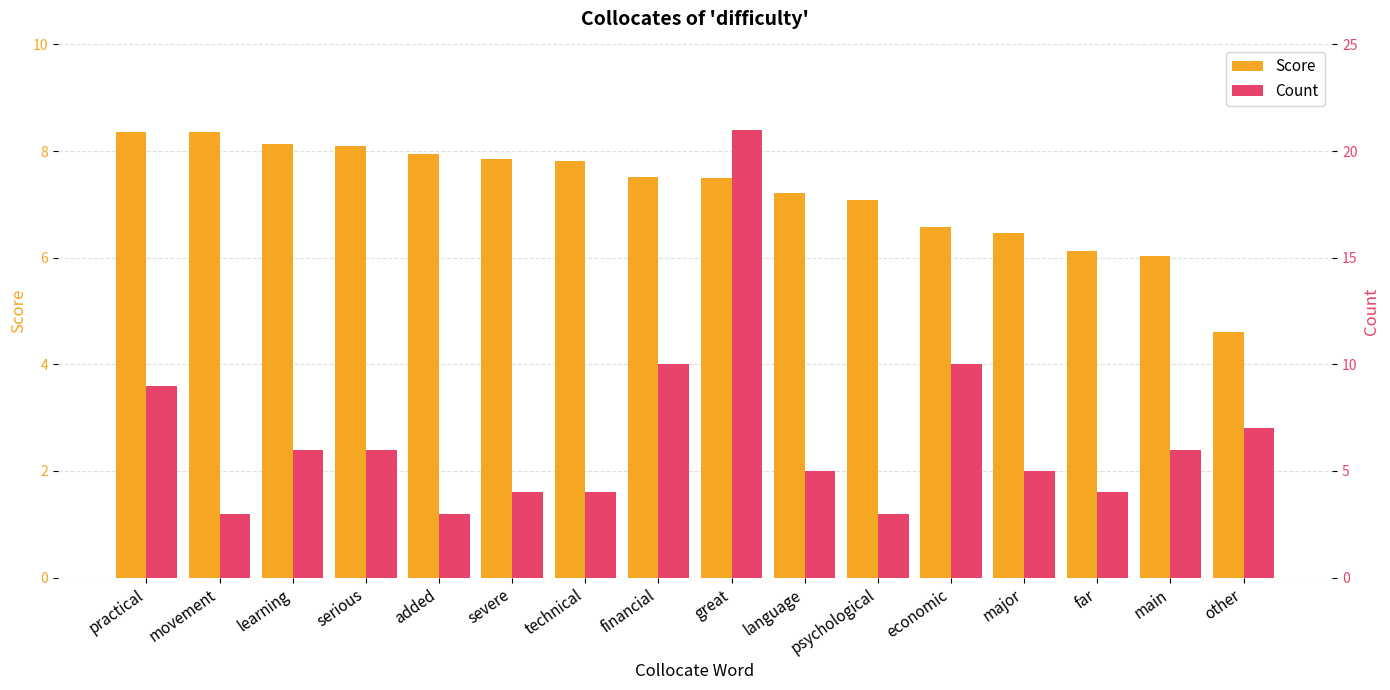

What is the maximum value for Count?

21.0